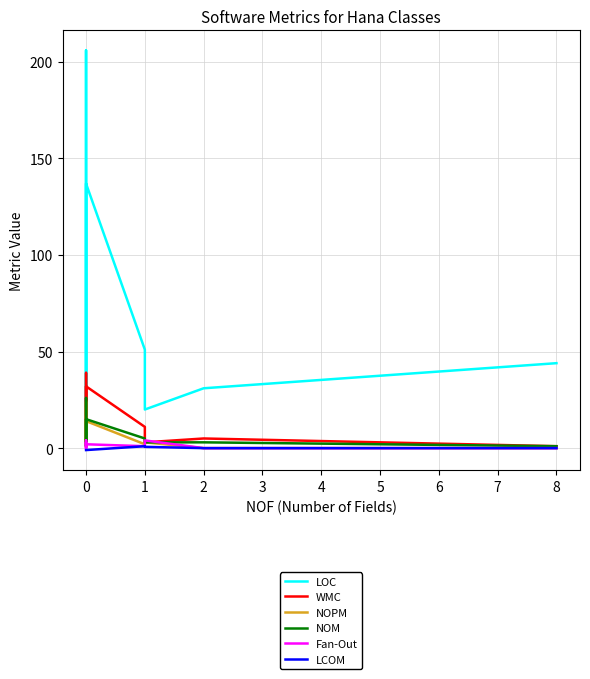

After their last crossing, which series has the higher values: NOM or Fan-Out?

NOM